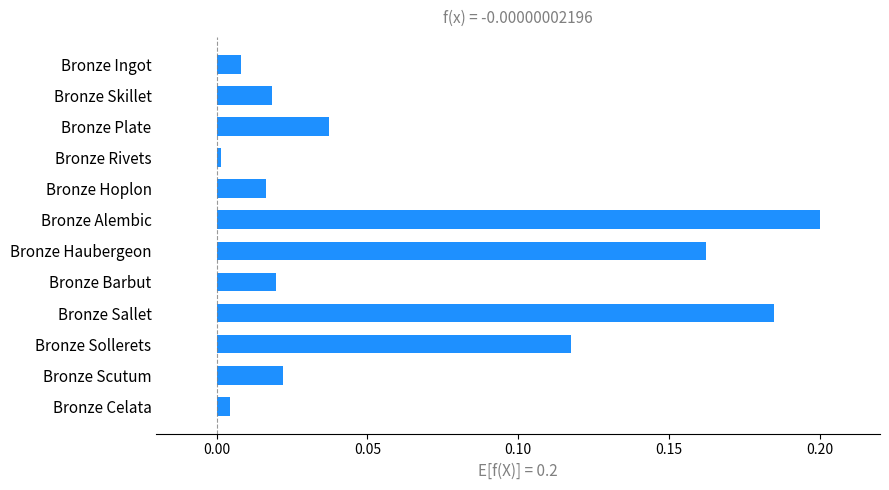

Between Bronze Skillet and Bronze Sollerets, which is larger?

Bronze Sollerets